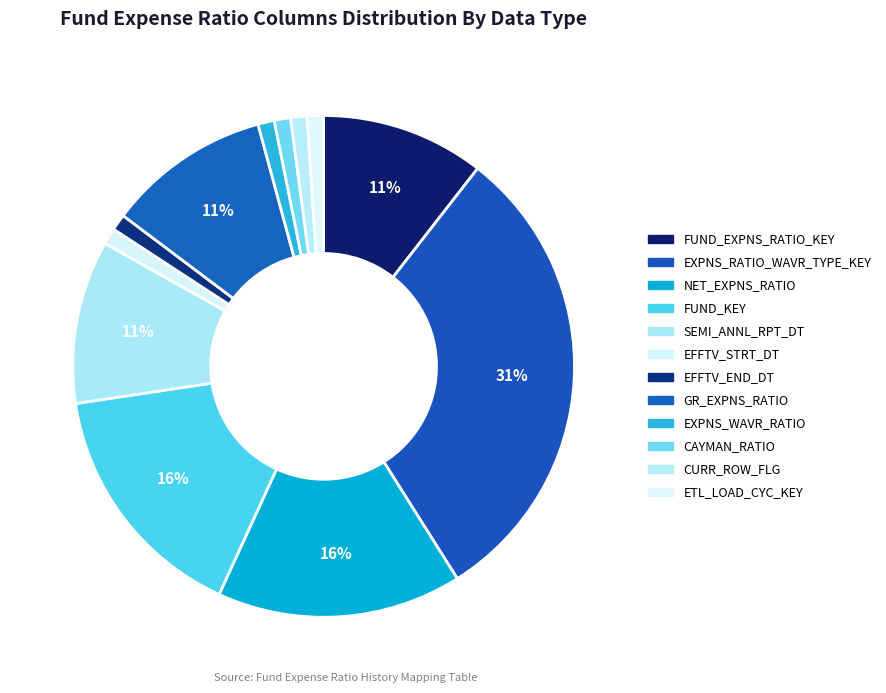

How many segments does this pie chart have?

12